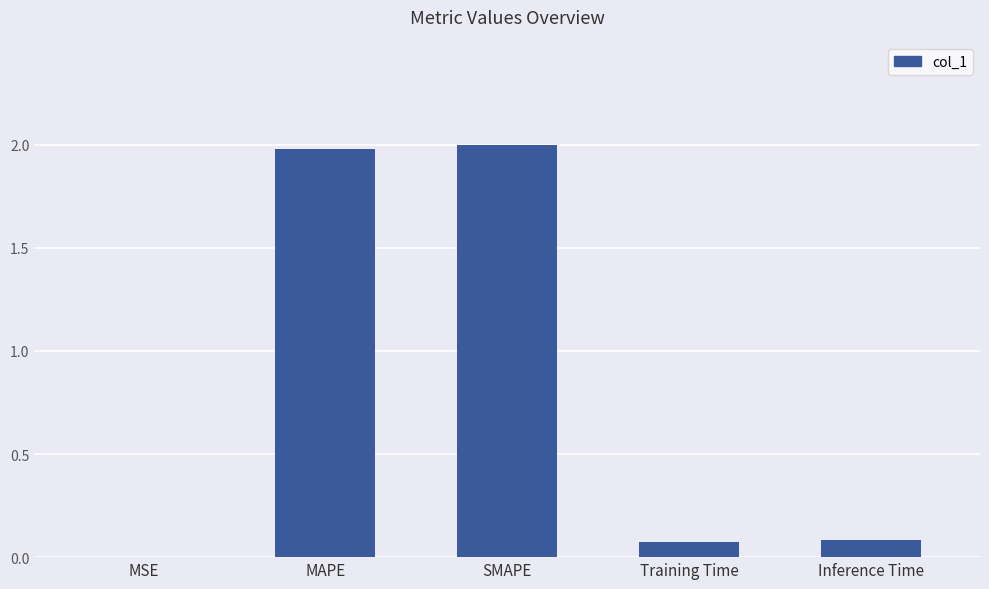

The value at SMAPE is 3.0. True or false?

False